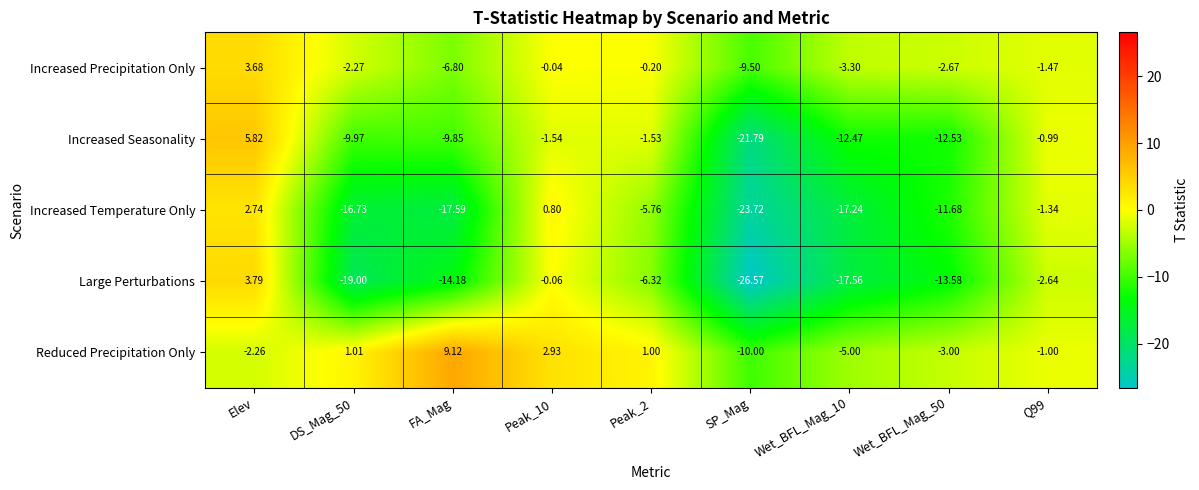

At which label does Reduced Precipitation Only reach its peak?

FA_Mag